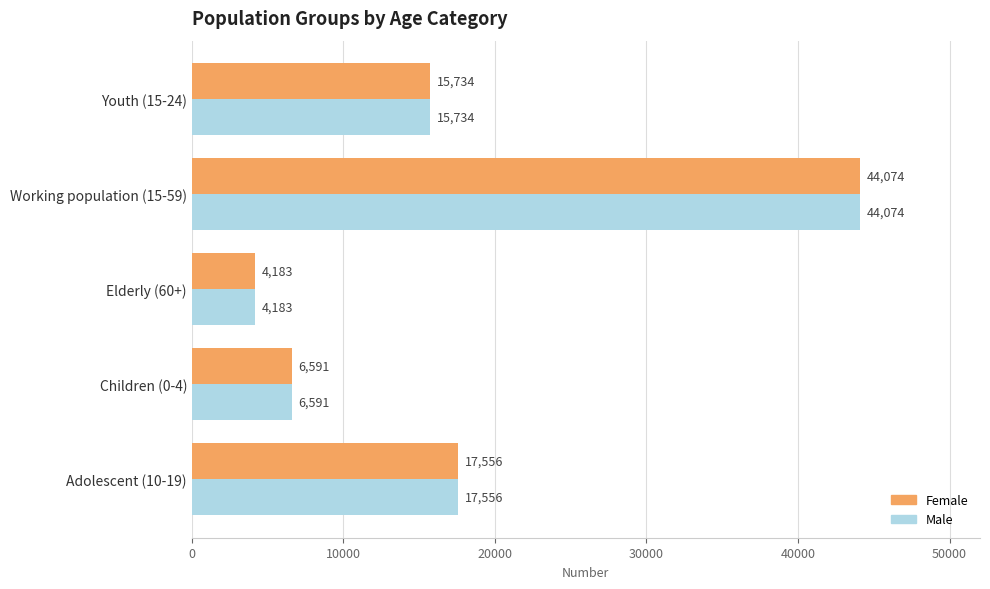

List the labels in order of Male value, largest first.

Working population (15-59), Adolescent (10-19), Youth (15-24), Children (0-4), Elderly (60+)